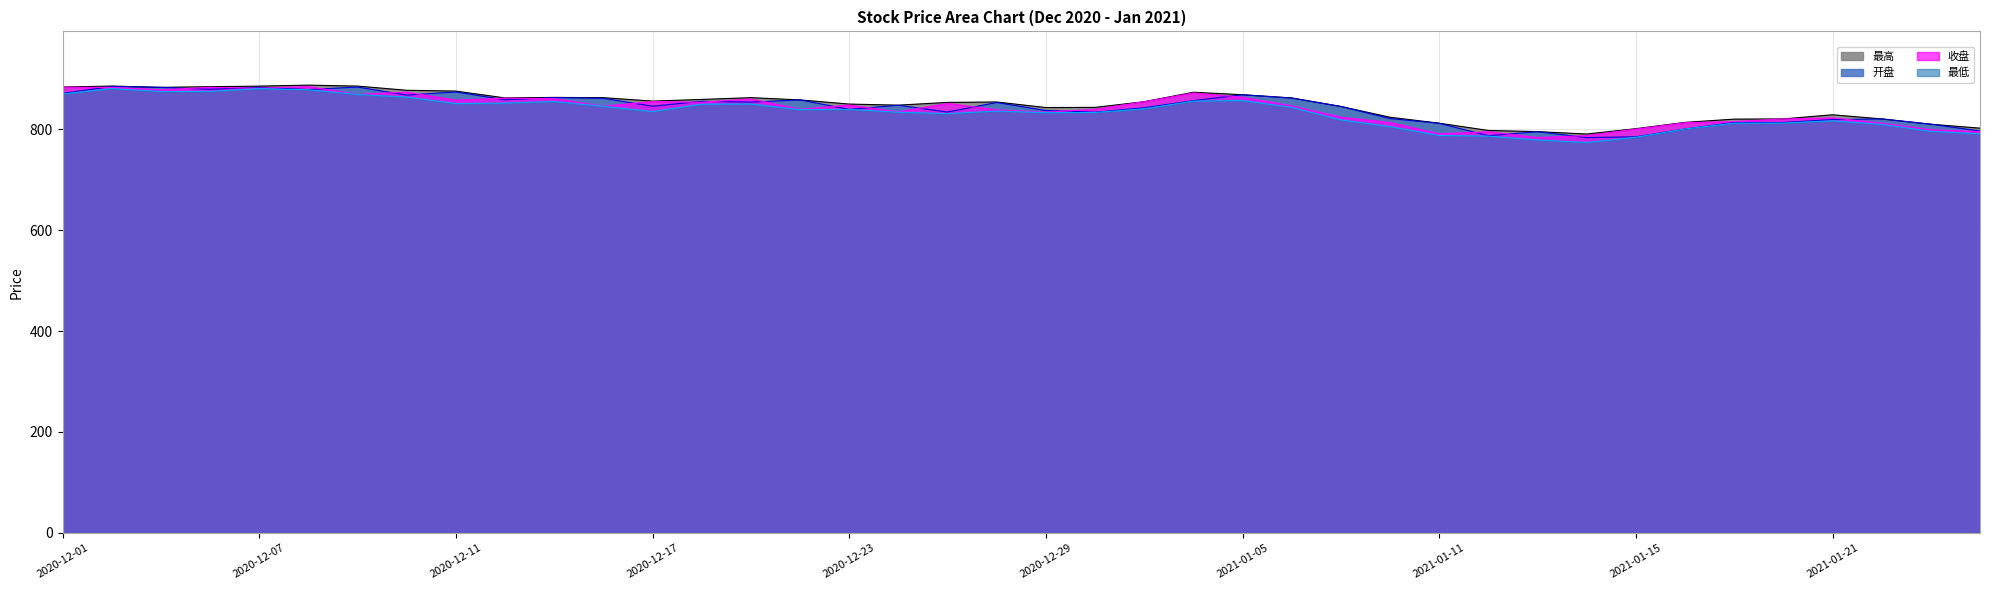

At which category is the sum across all series the highest?

2020-12-02